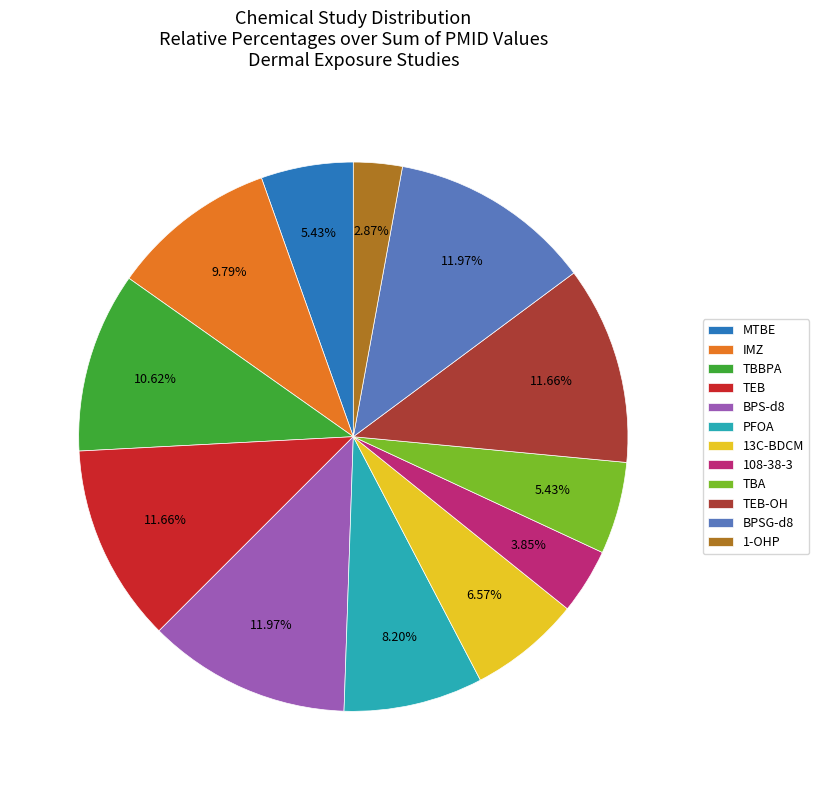

Is there a majority slice in this chart?

No